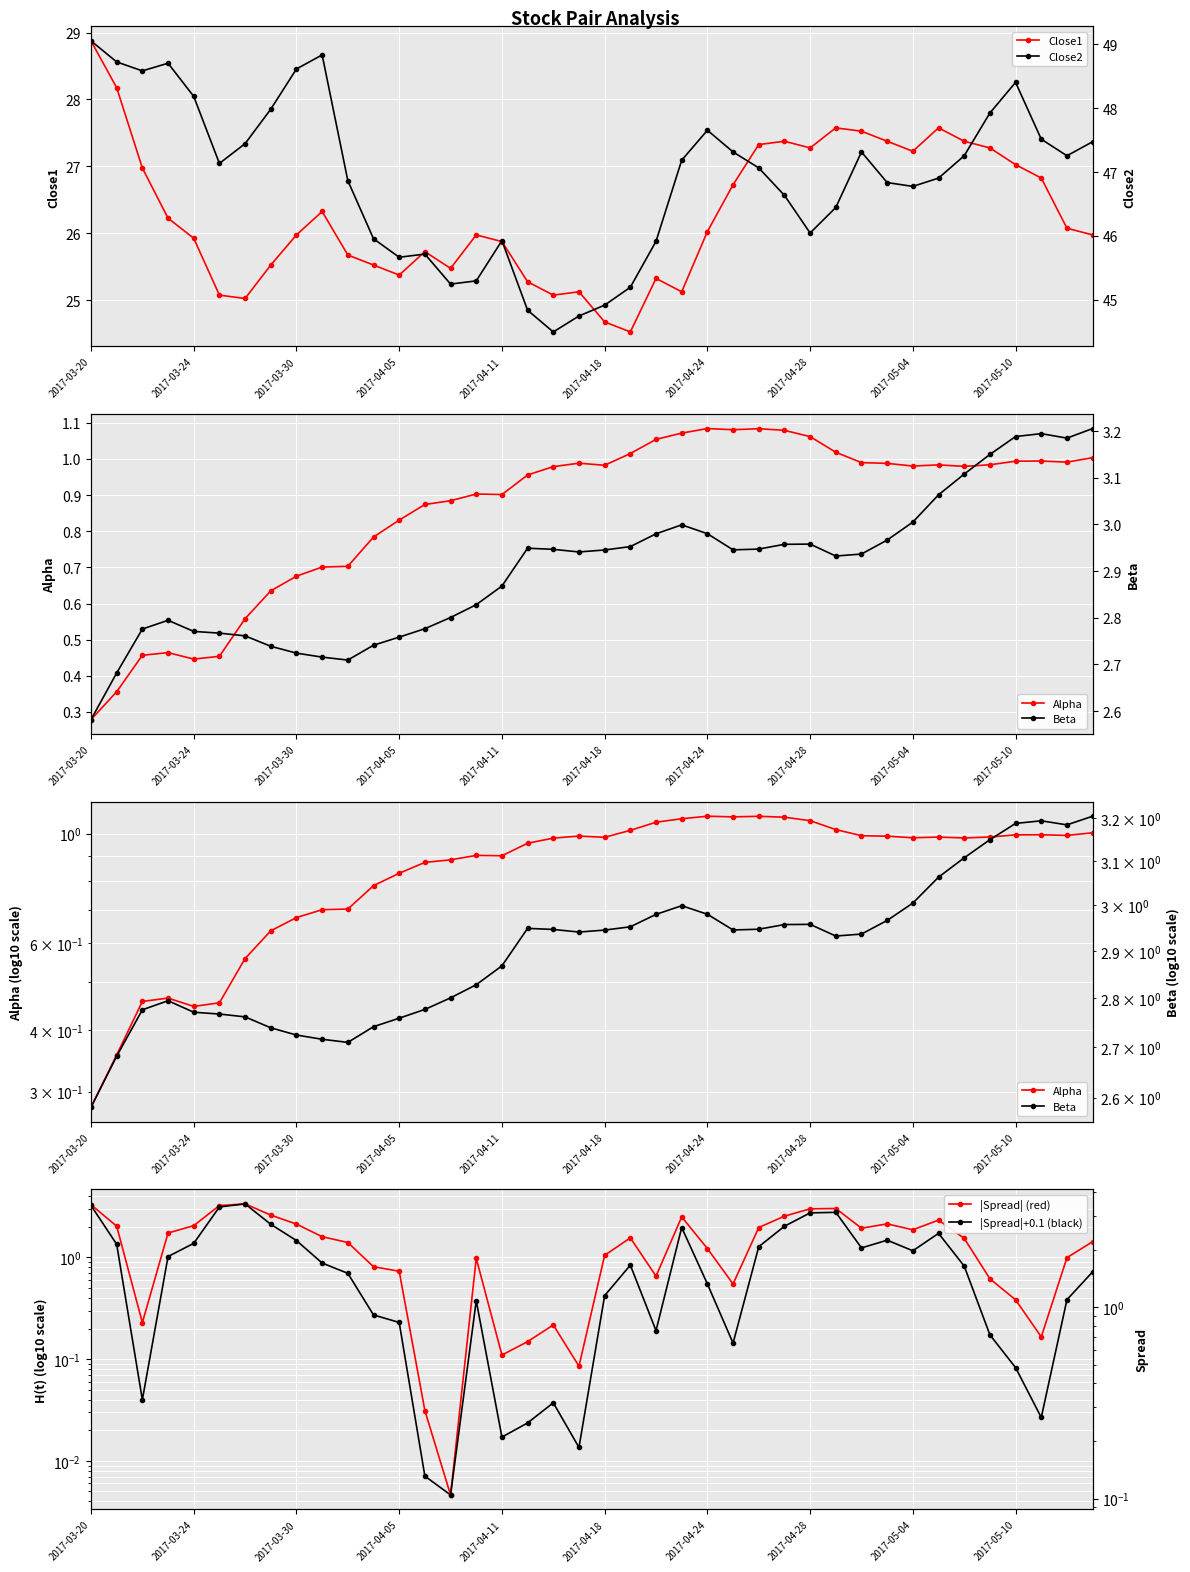

What is the minimum value for Close1?

24.5